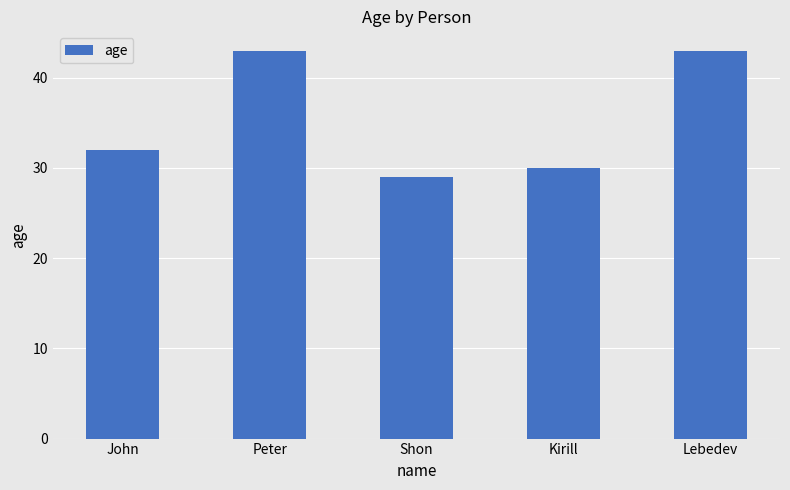

Which has a higher value, Kirill or Peter?

Peter